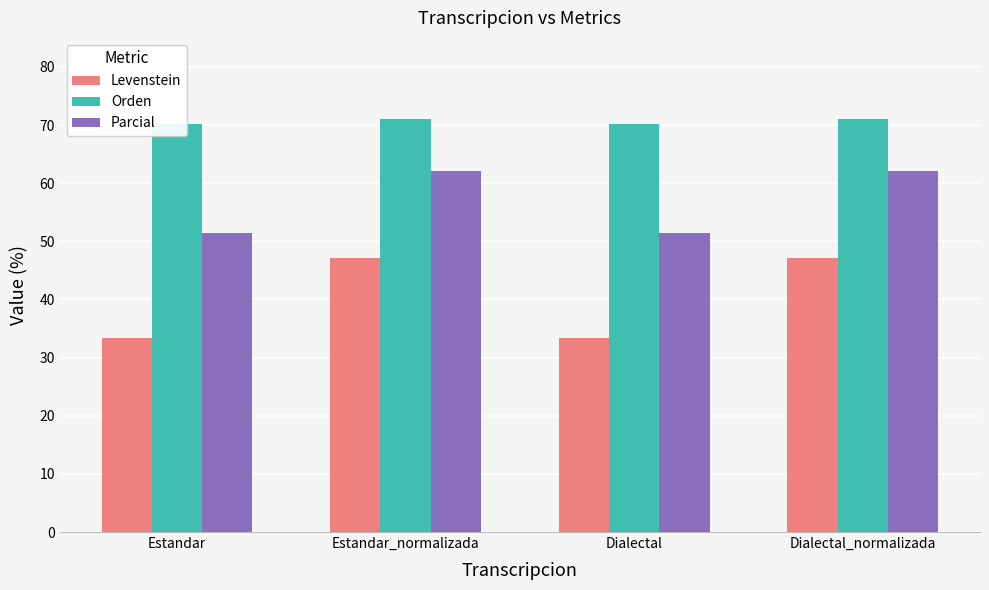

Reading left to right, list all the values displayed in this chart.

Levenstein: 33.3	47.1	33.3	47.1
Orden: 70.1	71.1	70.1	71.1
Parcial: 51.4	62.1	51.4	62.1